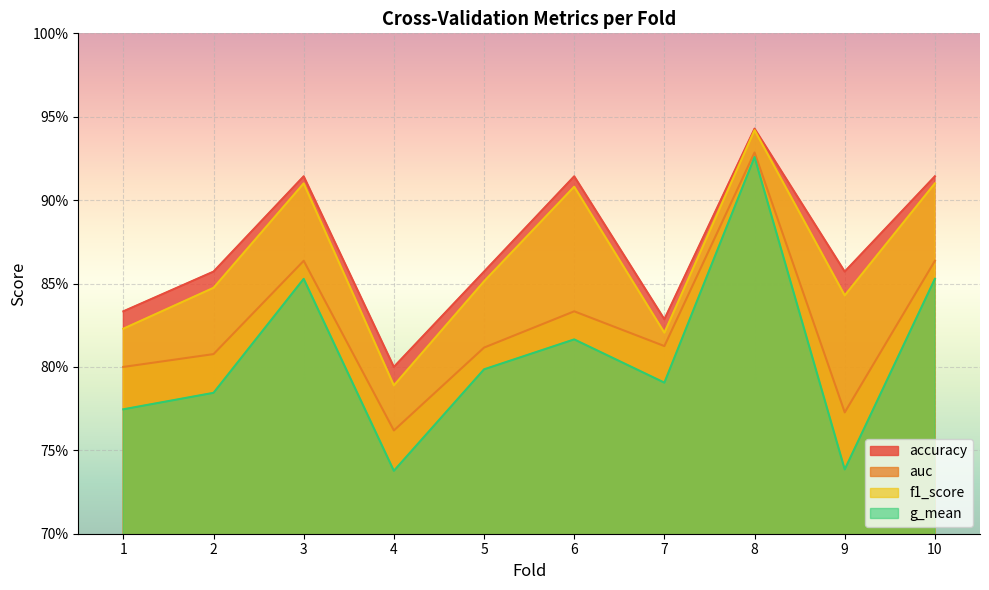

Reading left to right, transcribe all the data shown in this chart.

accuracy: 0.8	0.9	0.9	0.8	0.9	0.9	0.8	0.9	0.9	0.9
auc: 0.8	0.8	0.9	0.8	0.8	0.8	0.8	0.9	0.8	0.9
f1_score: 0.8	0.8	0.9	0.8	0.9	0.9	0.8	0.9	0.8	0.9
g_mean: 0.8	0.8	0.9	0.7	0.8	0.8	0.8	0.9	0.7	0.9